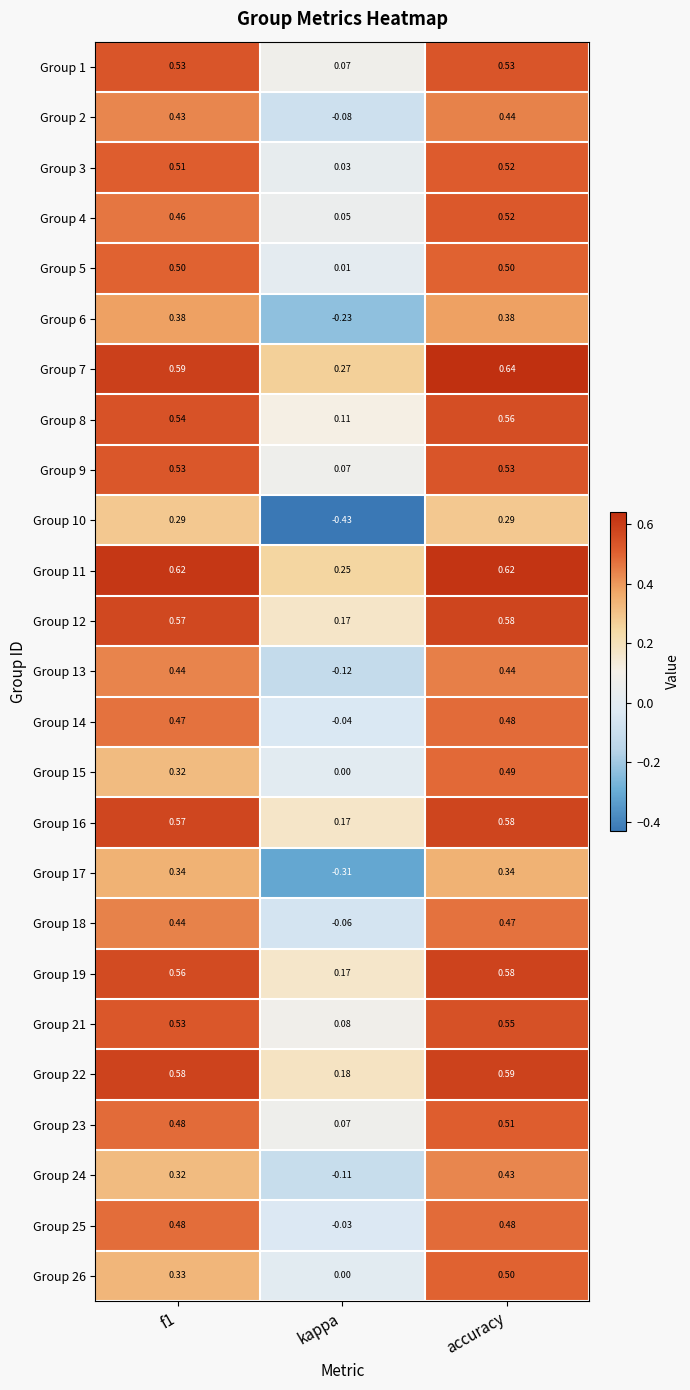

Where is Group 4 nearest to the value 0?

kappa